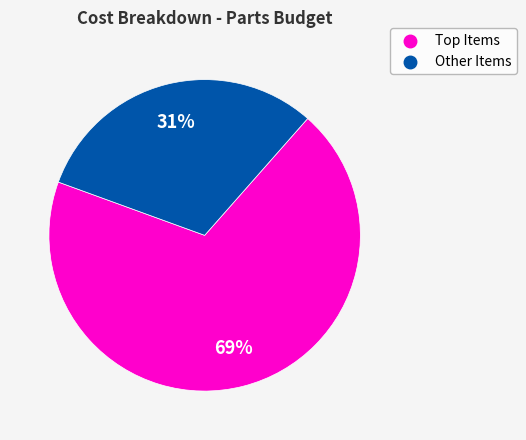

Count the number of slices in the pie.

2